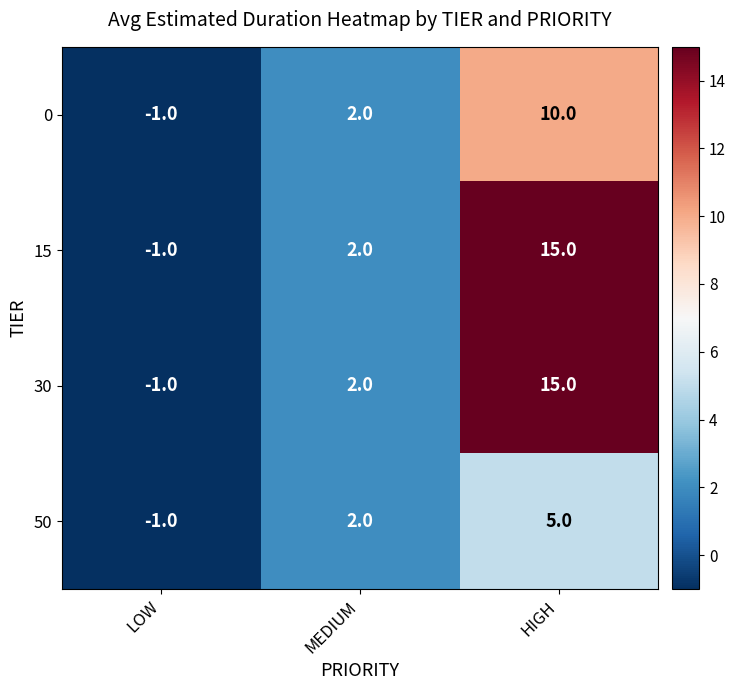

List the labels in order of 0 value, largest first.

HIGH, MEDIUM, LOW